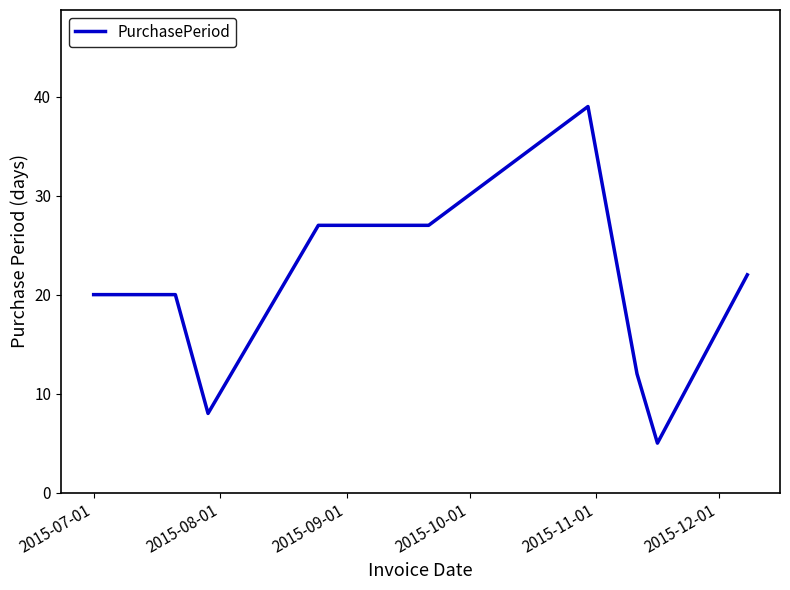

What is the maximum value shown in the chart?

39